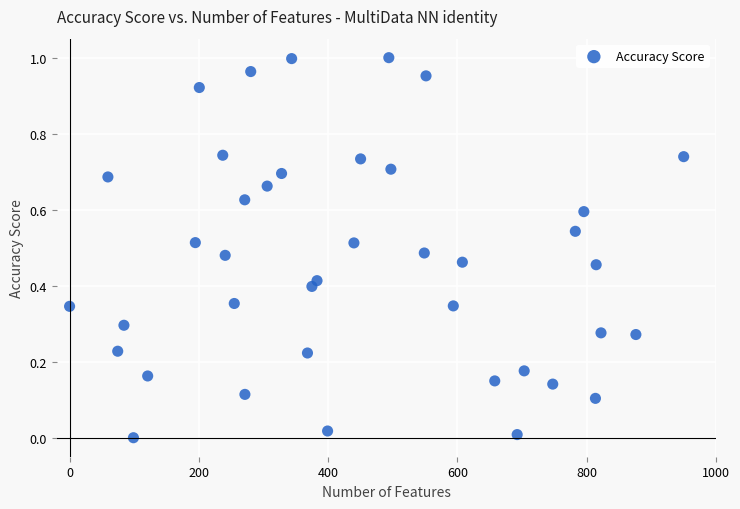

What is the range of X values (max minus min)?

950.0